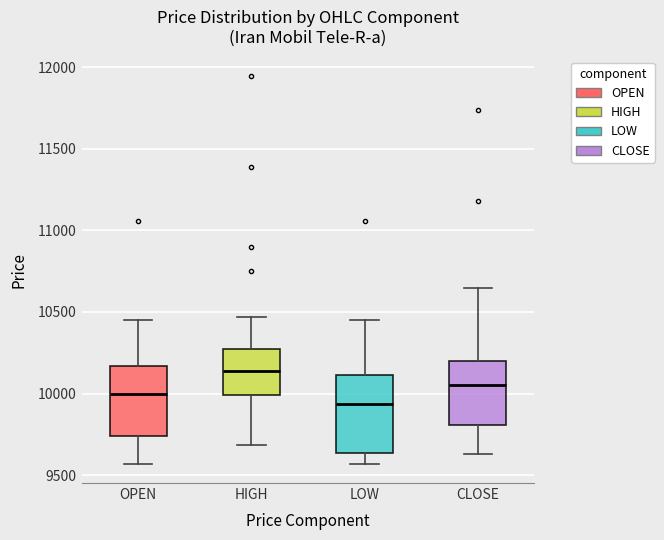

Reading left to right, transcribe this box plot: for each box, give where its median line is, the range the box spans, and where its two whiskers end, as read against the y-axis. The values are not printed on the chart, so give them approximately, as read against the axis.

OPEN: median 10000, box 9750 to 10150, whiskers 9550 to 10450
HIGH: median 10150, box 10000 to 10300, whiskers 9700 to 10450
LOW: median 9950, box 9650 to 10100, whiskers 9550 to 10450
CLOSE: median 10050, box 9800 to 10200, whiskers 9650 to 10650